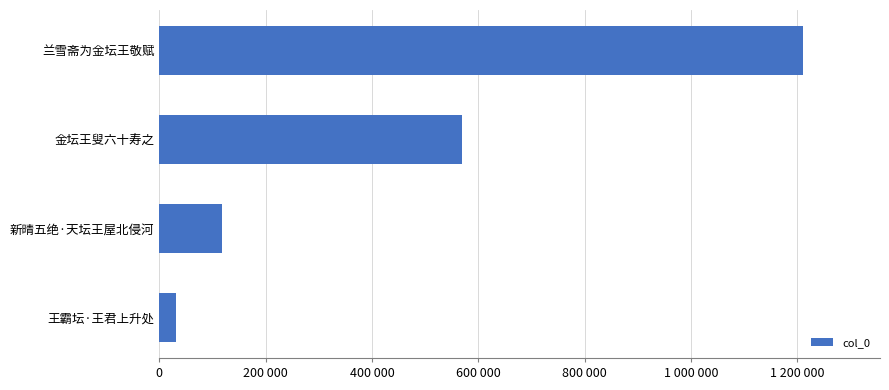

What is the average value?

482010